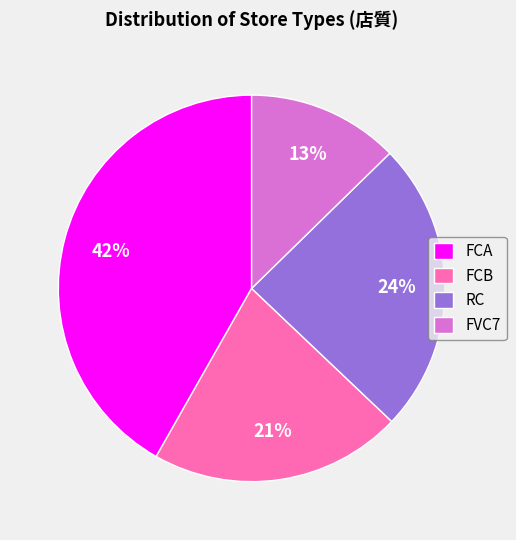

Is the sum of FVC7 and FCA greater than half?

Yes